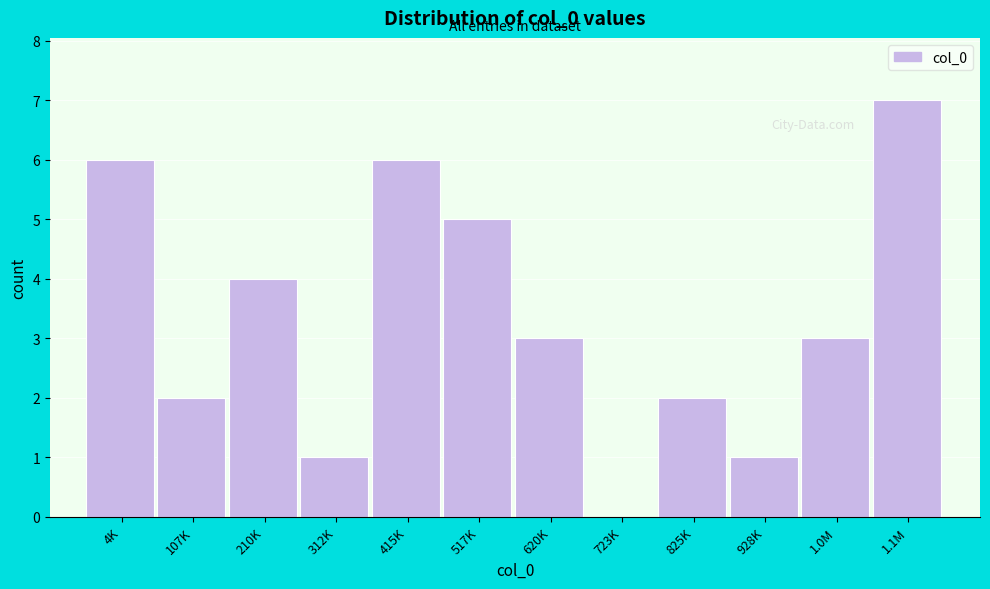

Reading left to right, transcribe all the data shown in this chart.

4K=6	107K=2	210K=4	312K=1	415K=6	517K=5	620K=3	723K=0	825K=2	928K=1	1.0M=3	1.1M=7